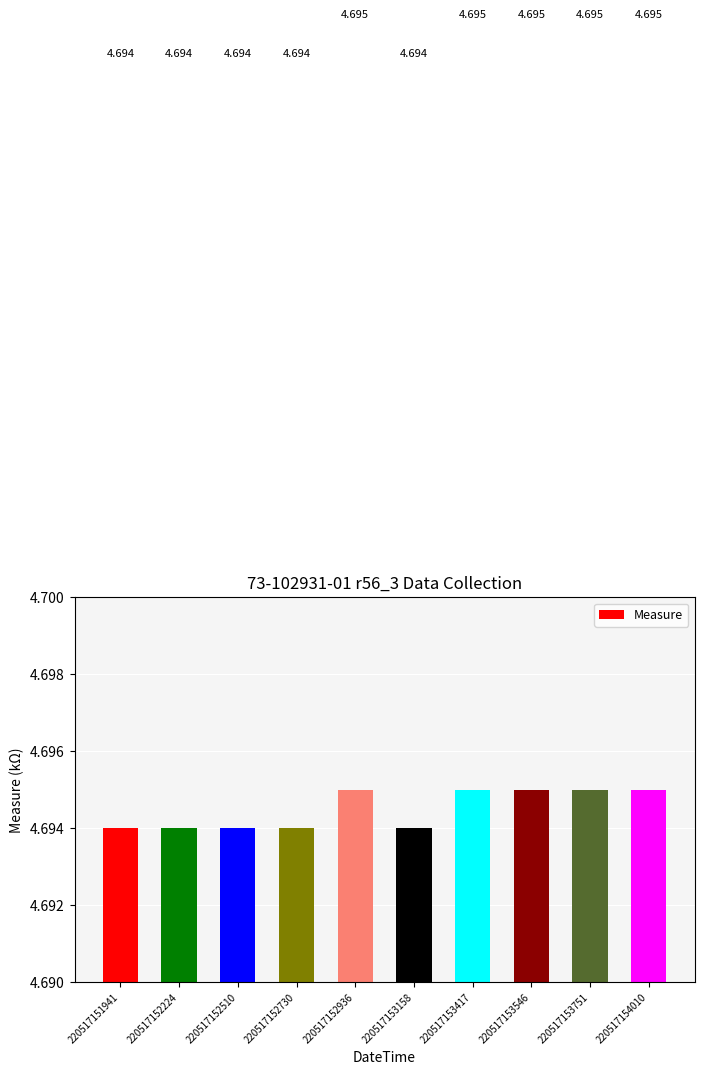

At which category does the chart reach its minimum across all series?

220517151941